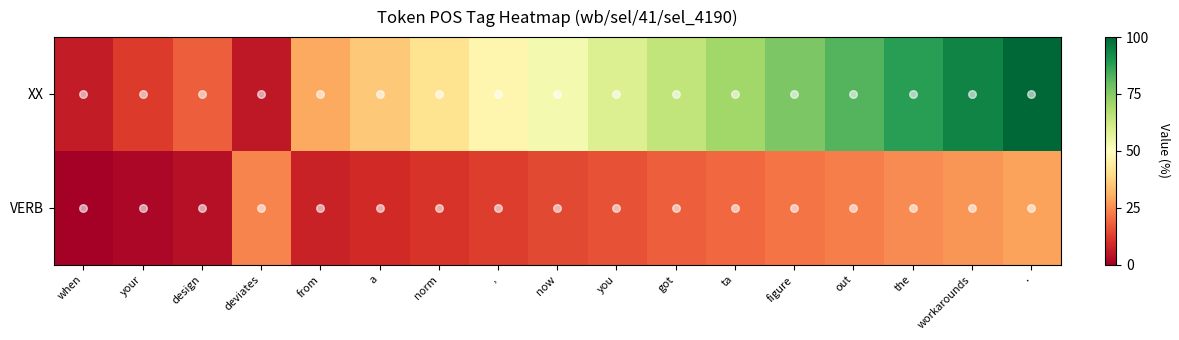

Which series has the largest range (max minus min)?

XX